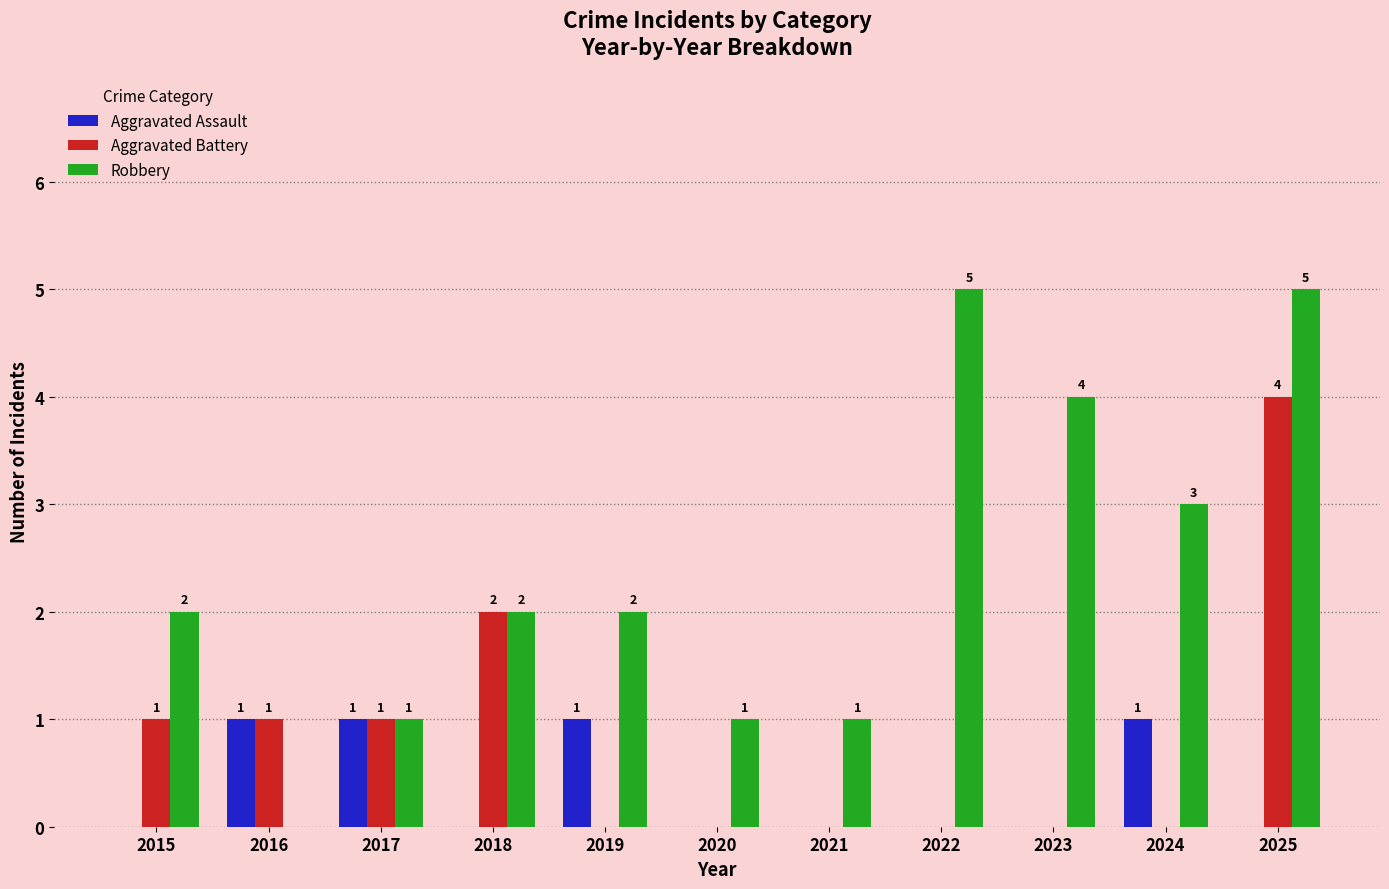

How many groups of bars are there?

11